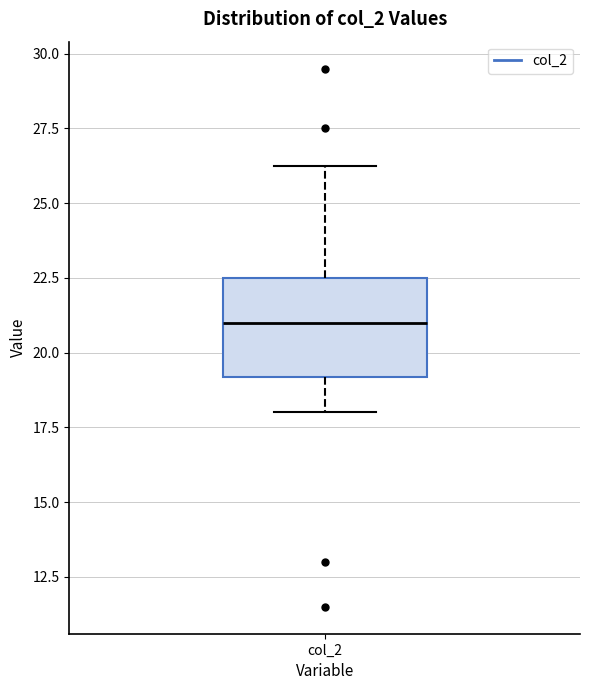

Read this box plot against the y-axis: the position of the median line, the range covered by the box, and the ends of both whiskers. The values are not printed on the chart, so give them approximately, as read against the axis.

median 21.0, box 19.0 to 22.5, whiskers 18.0 to 26.5